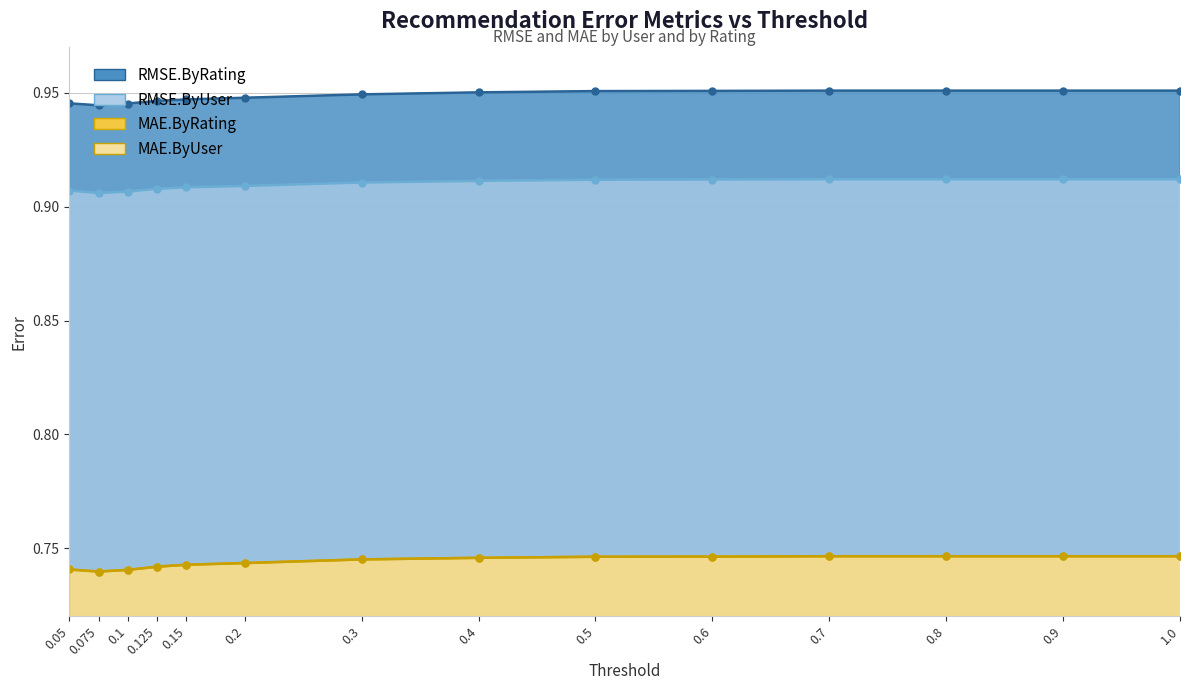

What is the value of the RMSE.ByRating point at the 8th from the left?

1.0